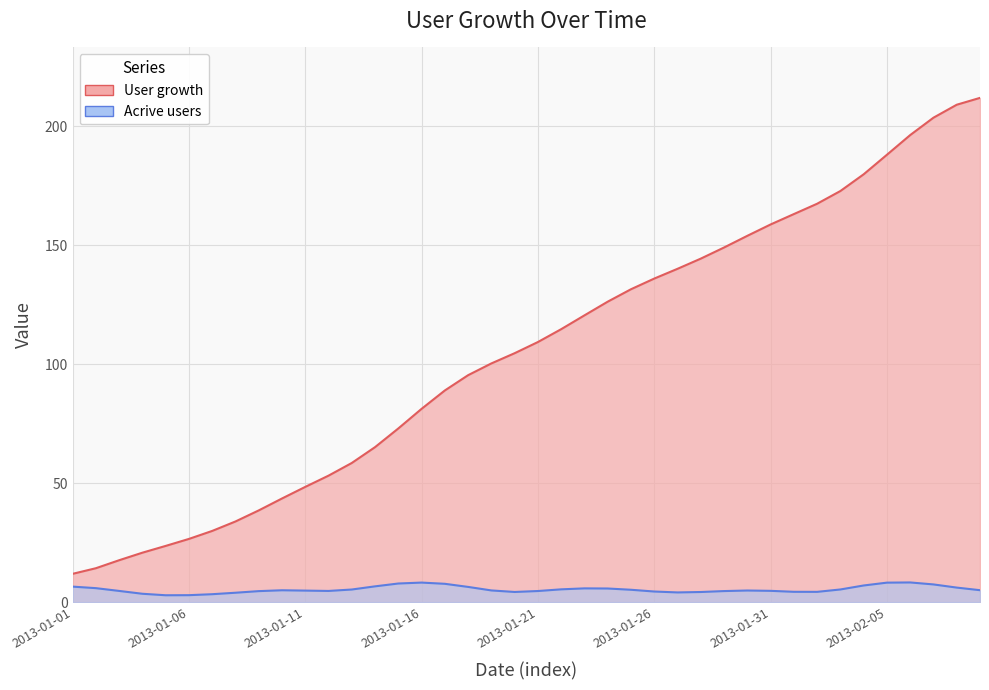

True or false: there are more than 2 points higher than both neighbors.

False